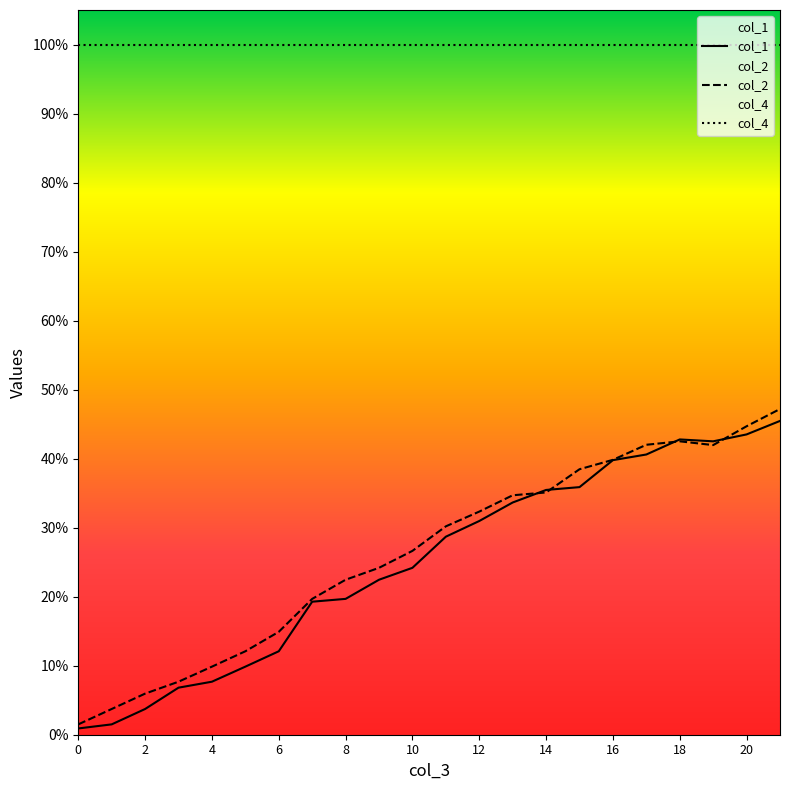

True or false: col_1 and col_2 cross at least once.

True